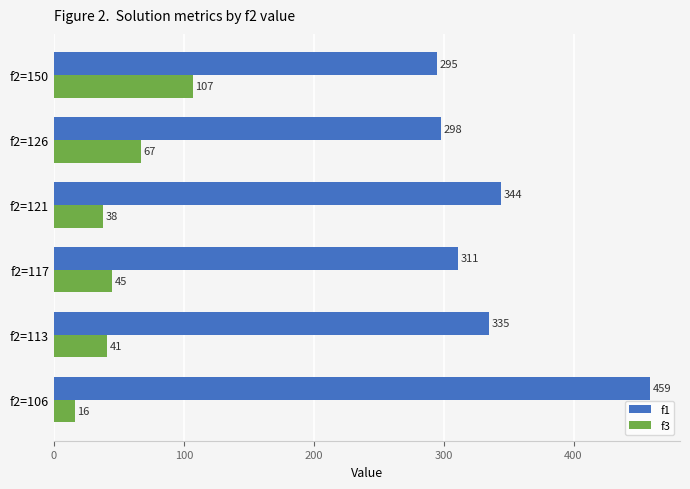

What is the difference between the maximum and minimum values in the f3 series?

91